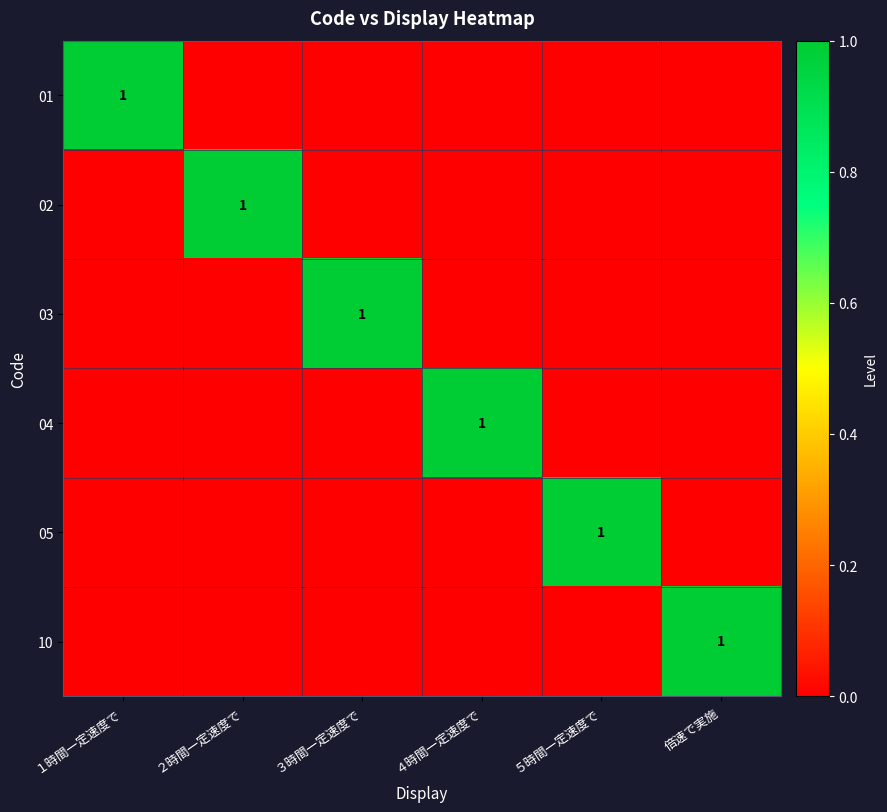

True or false: 10 has a value of 1 at 倍速で実施.

True